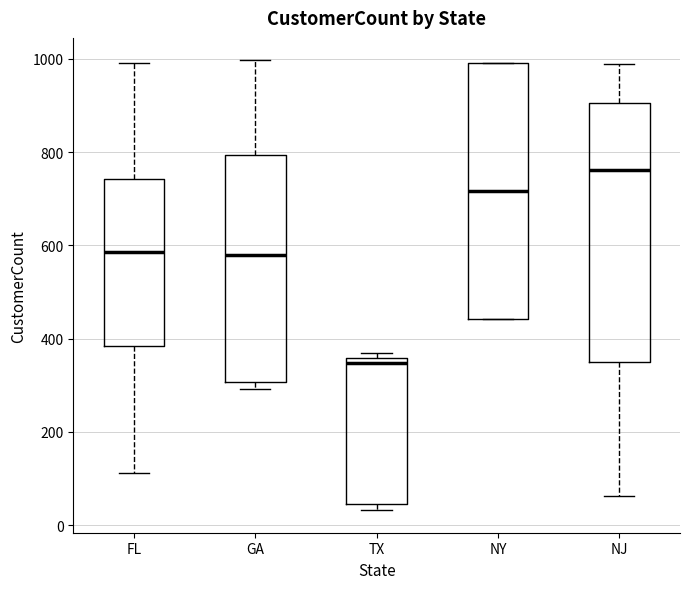

Reading left to right, transcribe this box plot: for each box, give where its median line is, the range the box spans, and where its two whiskers end, as read against the y-axis. The values are not printed on the chart, so give them approximately, as read against the axis.

FL: median 580, box 380 to 740, whiskers 120 to 1000
GA: median 580, box 300 to 800, whiskers 300 (just below the box's lower edge) to 1000
TX: median 340, box 40 to 360, whiskers 40 (just below the box's lower edge) to 360 (just above the box's upper edge)
NY: median 720, box 440 to 1000, whiskers 440 to 1000
NJ: median 760, box 340 to 900, whiskers 60 to 1000